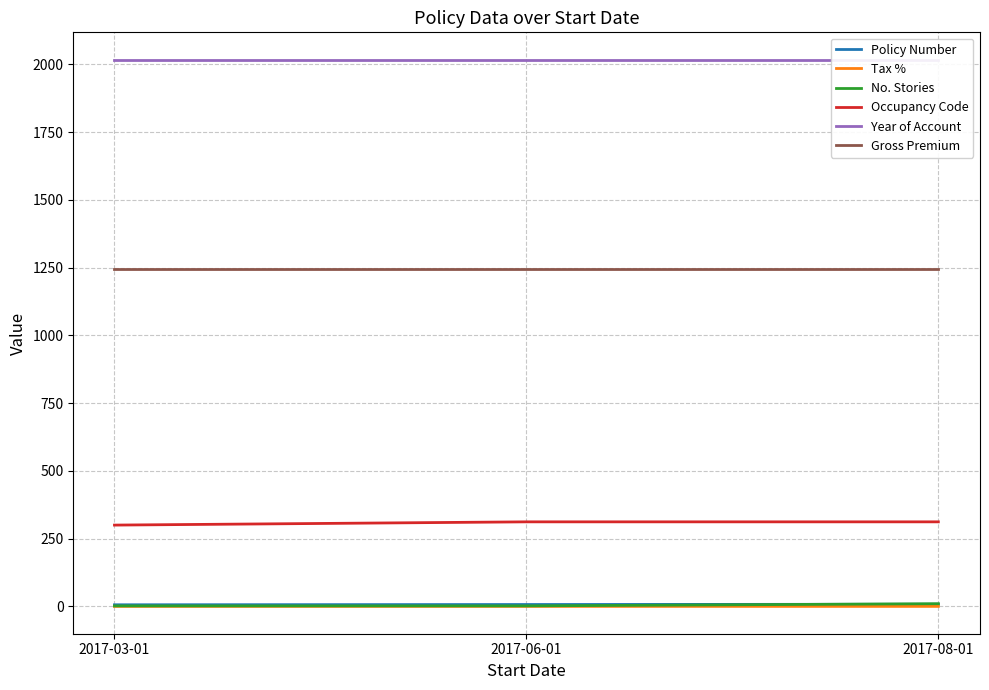

How many lines are shown in the chart?

6